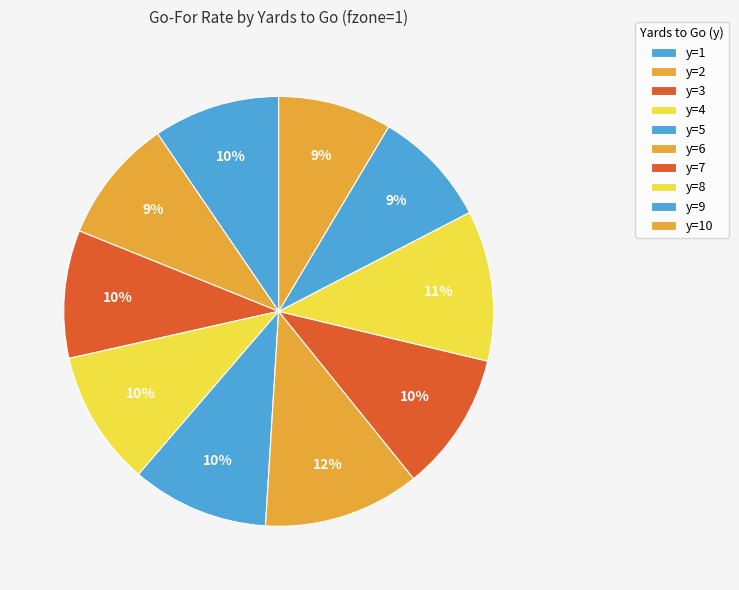

How many segments does this pie chart have?

10